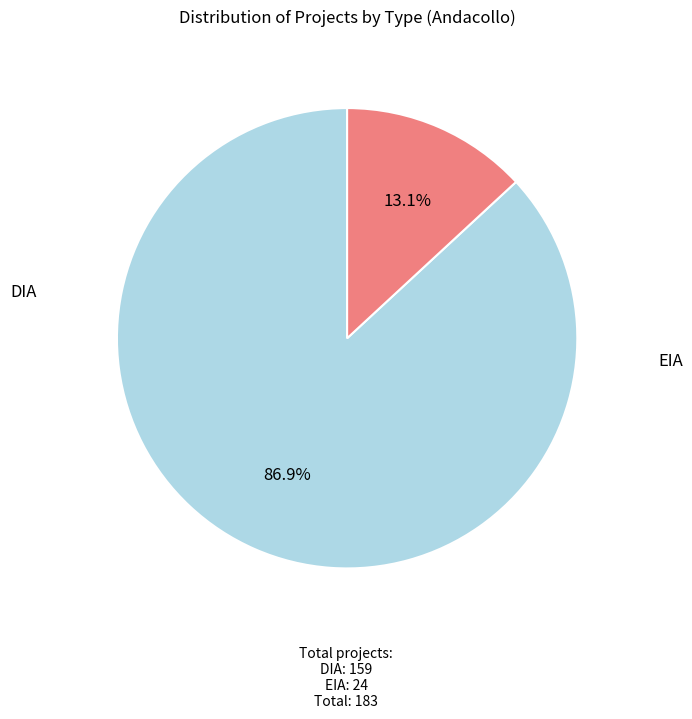

Between EIA and DIA, which is larger?

DIA